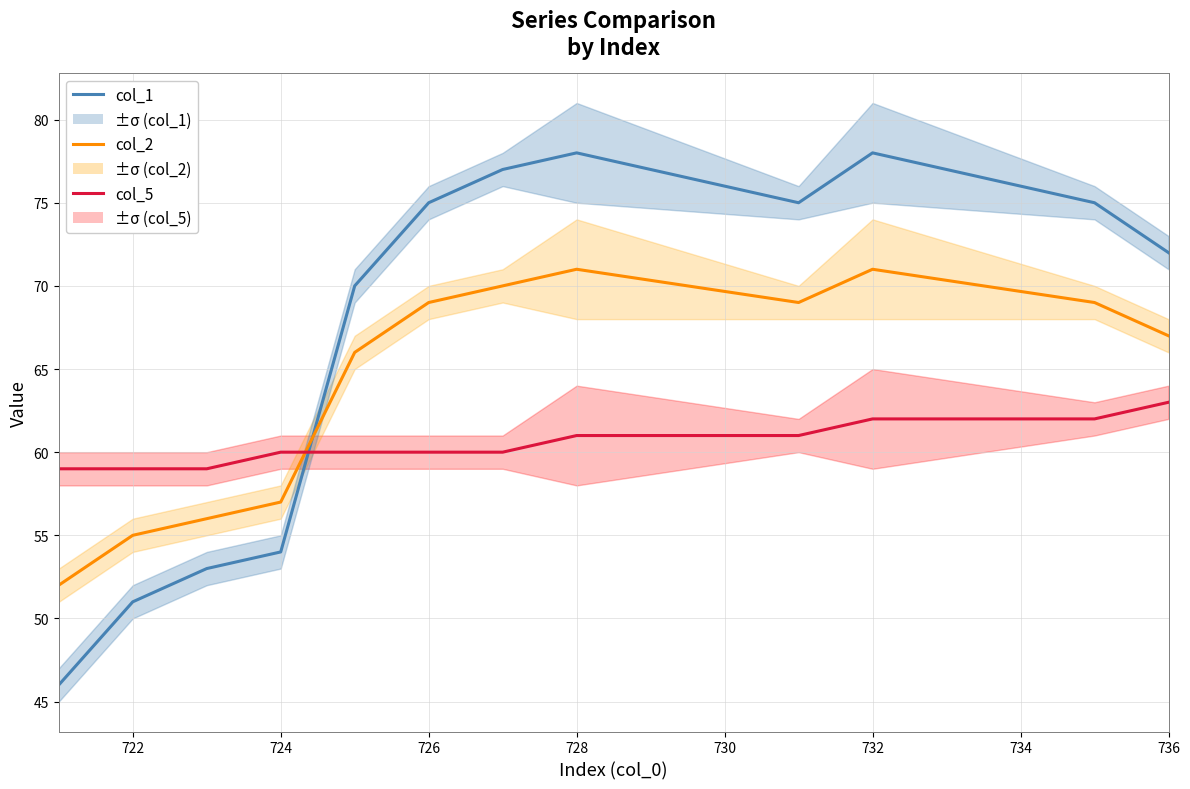

What is the difference between the col_1 (1.5°C) values at 736 and 11?

3